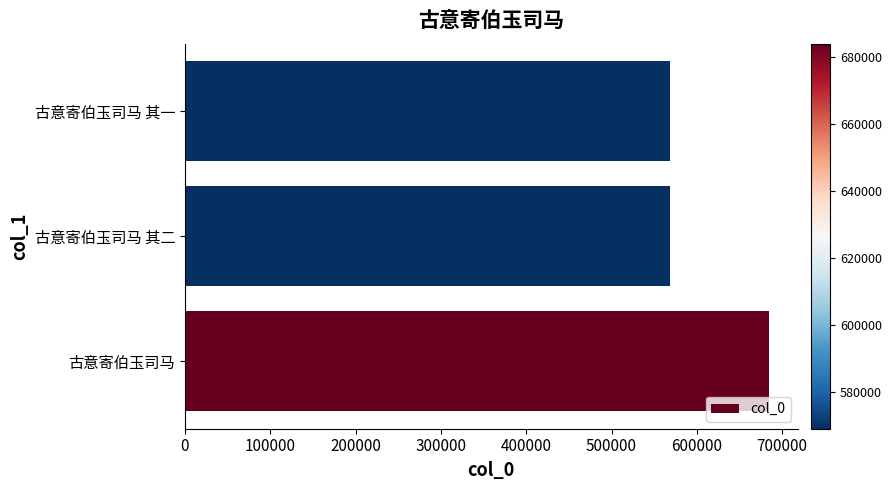

What is the difference between the values at 古意寄伯玉司马 其二 and 古意寄伯玉司马?

114988